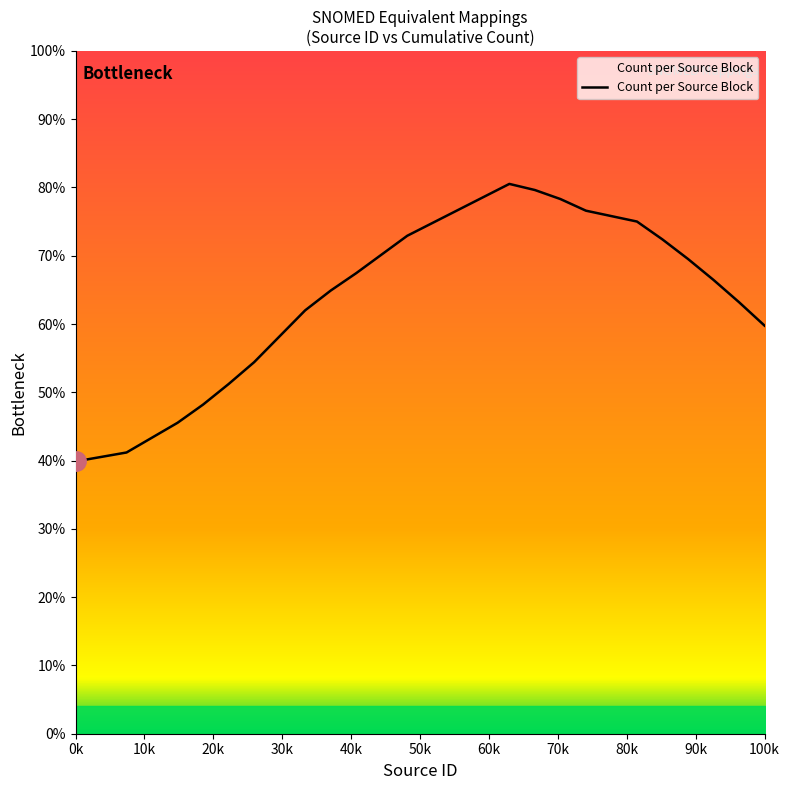

What is the greatest value displayed?

80.5